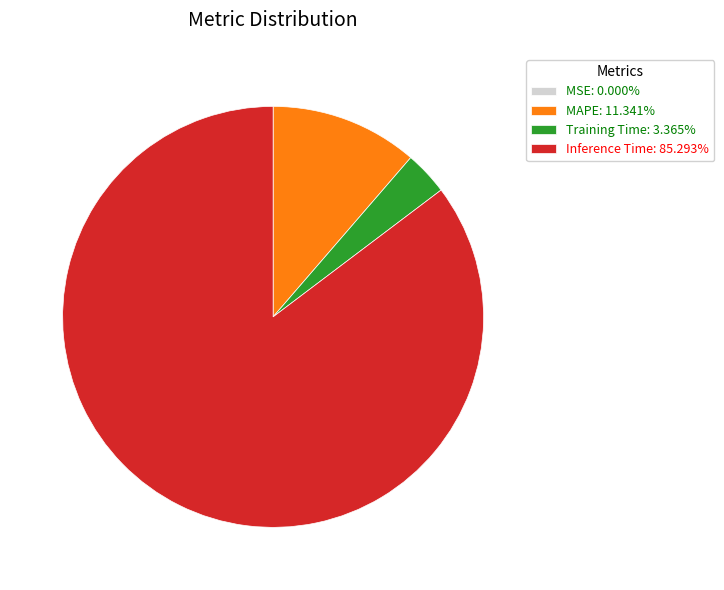

Is the sum of Training Time: 3.365% and MAPE: 11.341% greater than half?

No